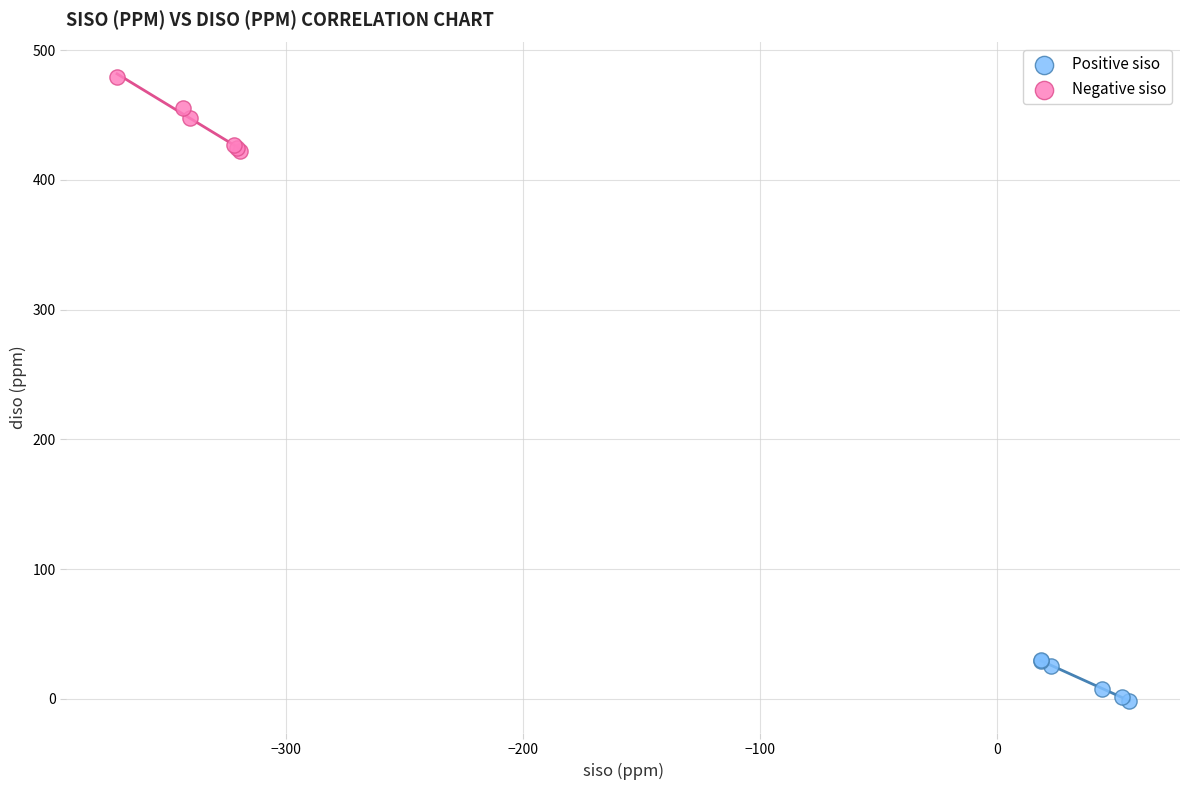

Which series contains the highest Y value?

Negative siso